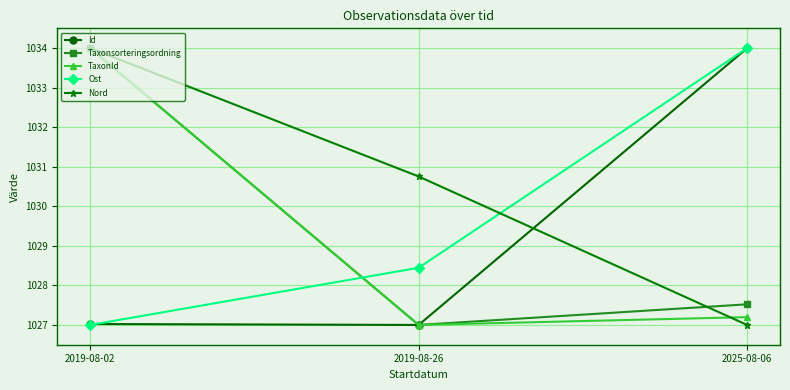

What is the label of the 3rd point from the left?

2025-08-06